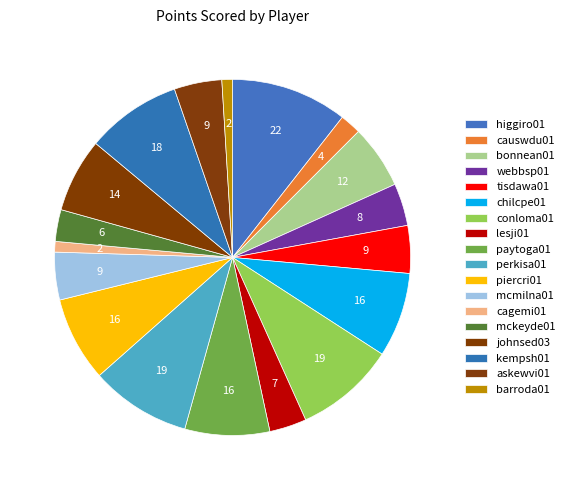

Does any single category account for the majority?

No